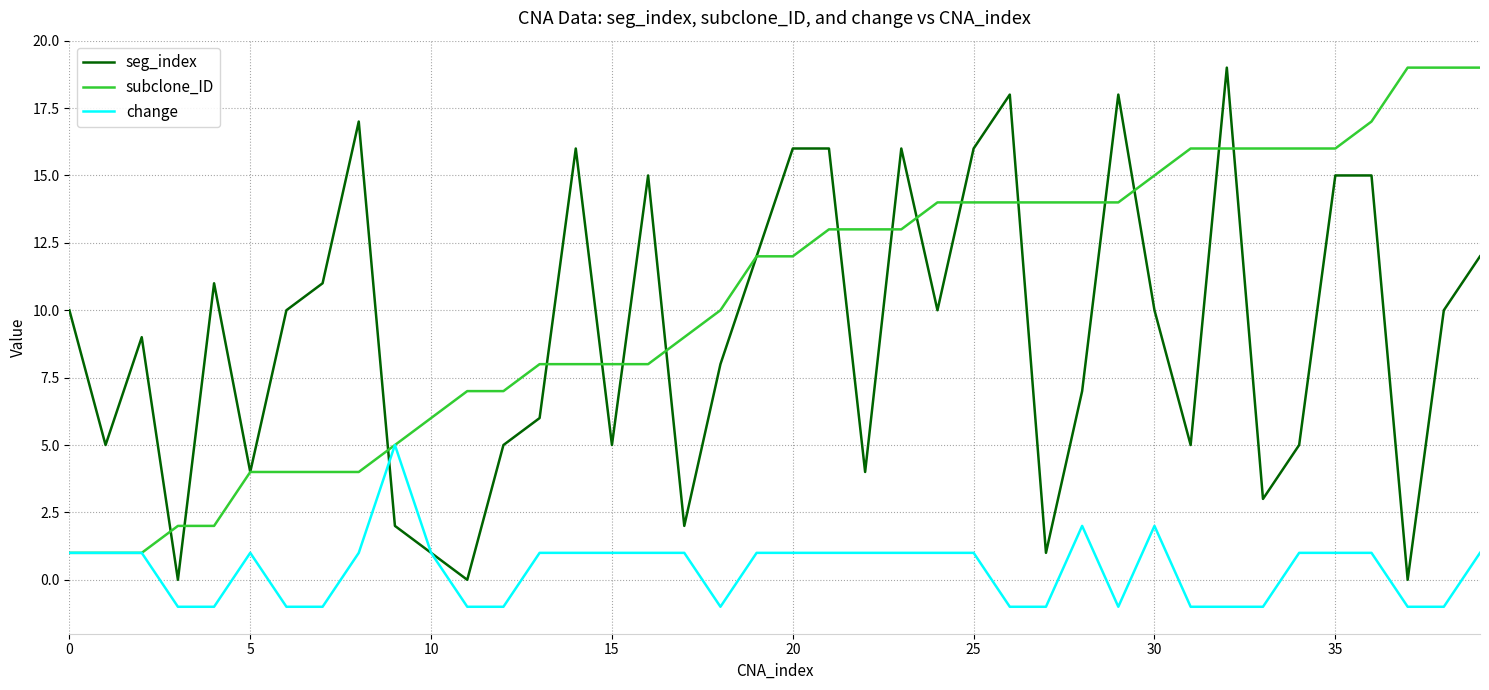

Does the chart display data point markers on the line(s)?

No